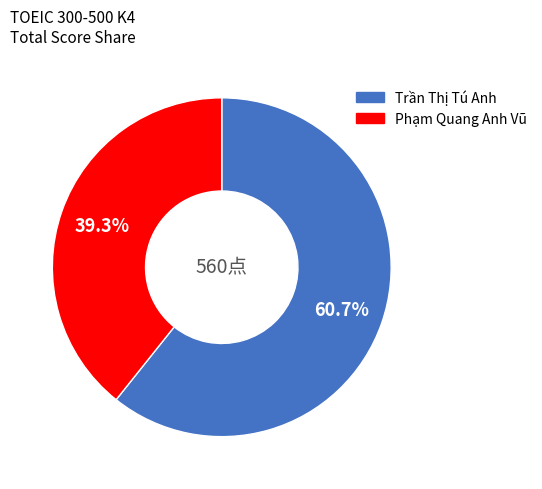

How many slices are in this pie chart?

2